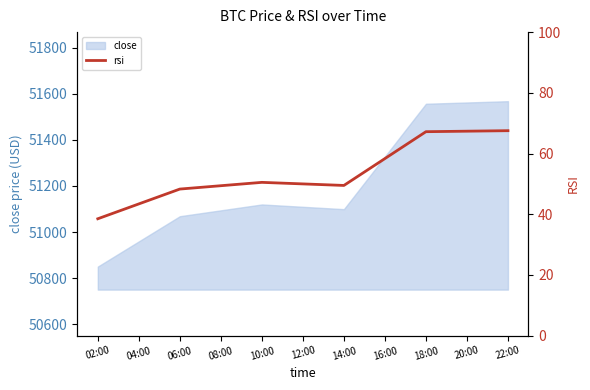

True or false: close has a value of 26760.3 at 14:00.

False